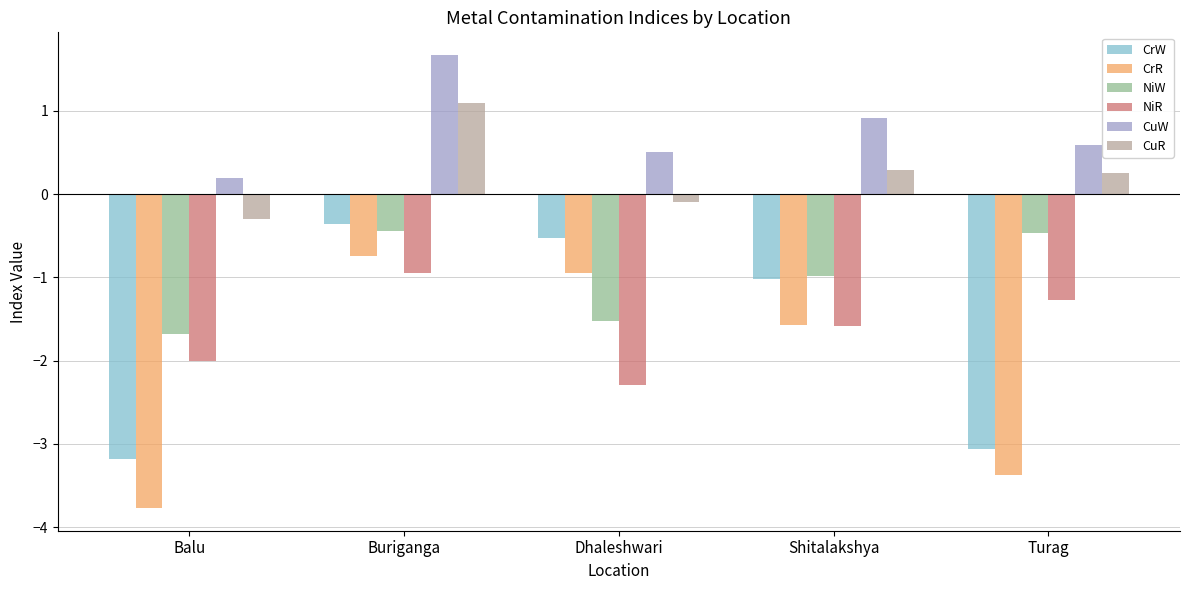

What is the difference between the highest and lowest values at Balu?

4.0